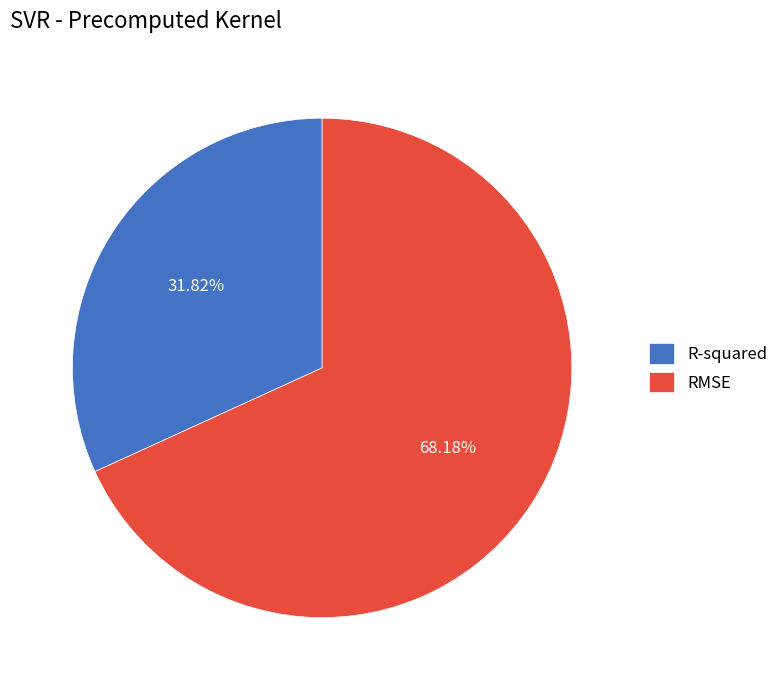

To the nearest percent, what is the difference between the largest and smallest slice percentages?

36%